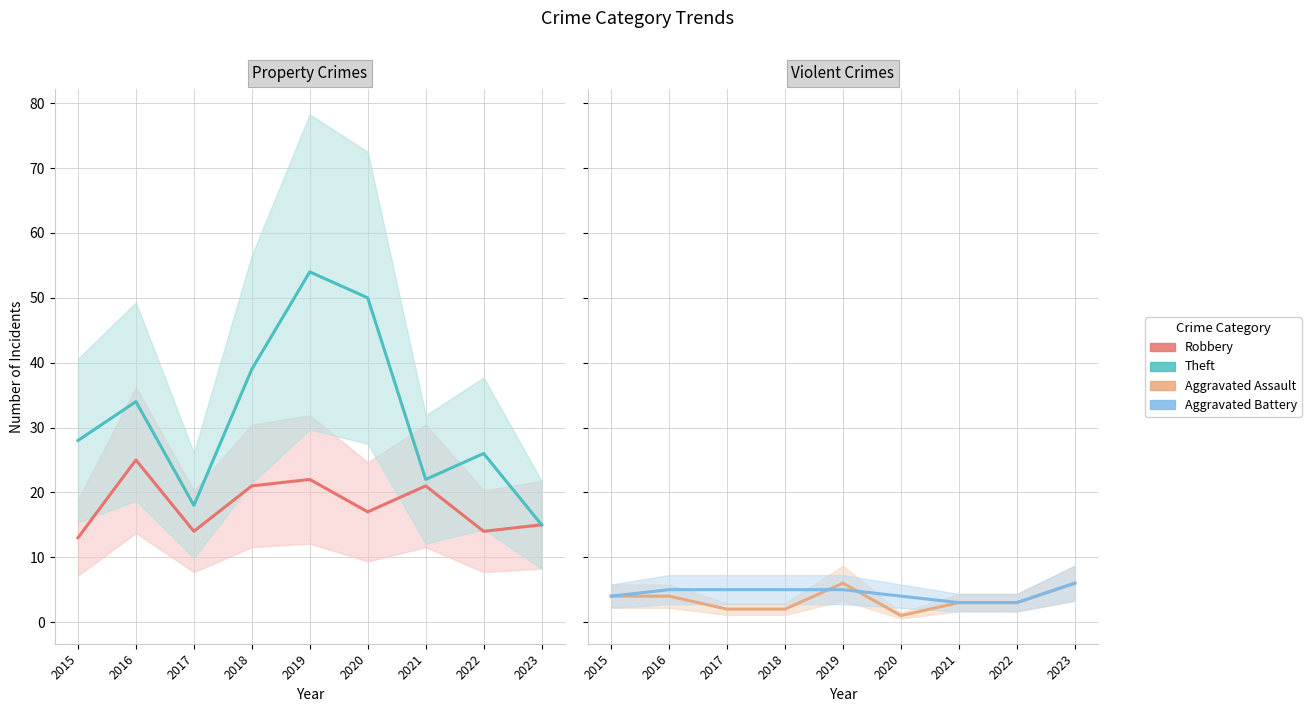

What is the value of the Aggravated Battery point at the 9th from the left?

6